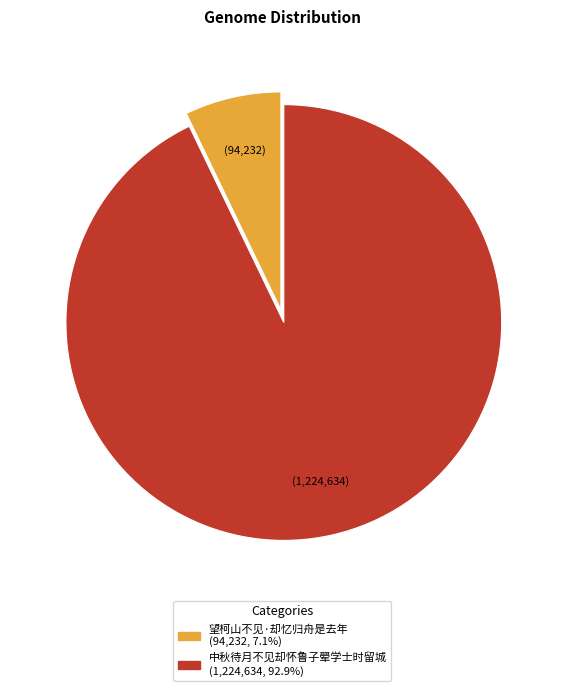

Rank the categories by value from highest to lowest.

中秋待月不见却怀鲁子翚学士时留城, 望柯山不见·却忆归舟是去年